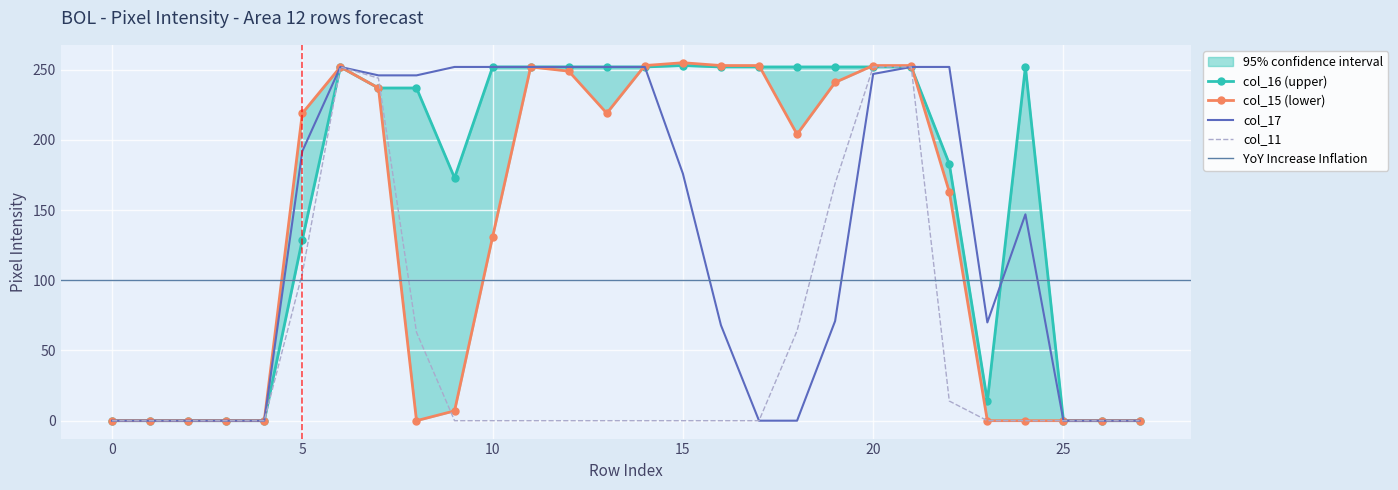

List the series in order of their peak value, lowest first.

col_17, col_11, col_16, col_15